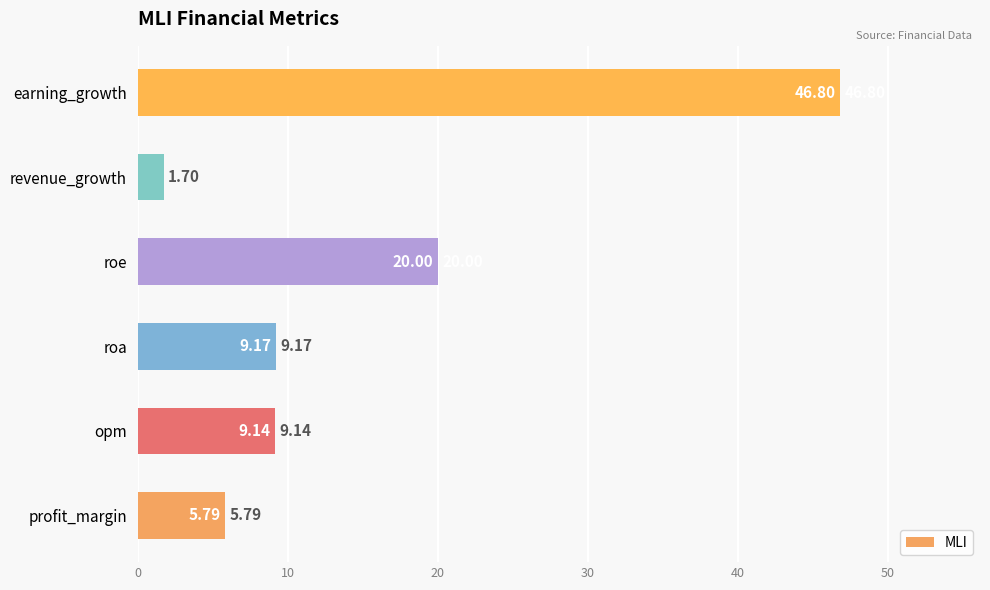

What is the change in value from profit_margin to roe?

+14.2